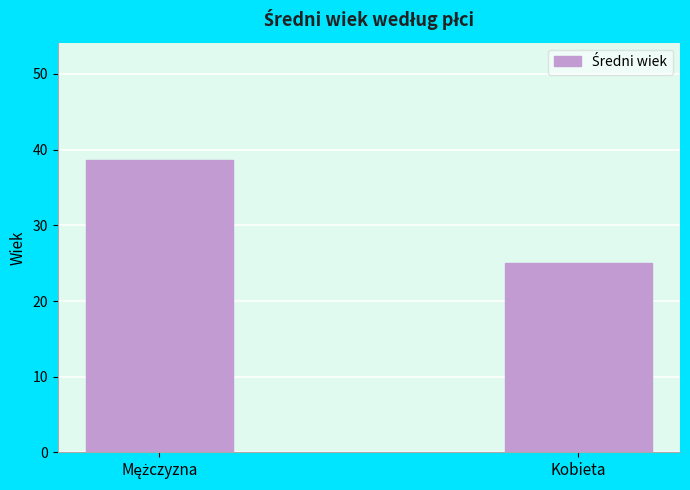

What is the maximum value shown in the chart?

38.7